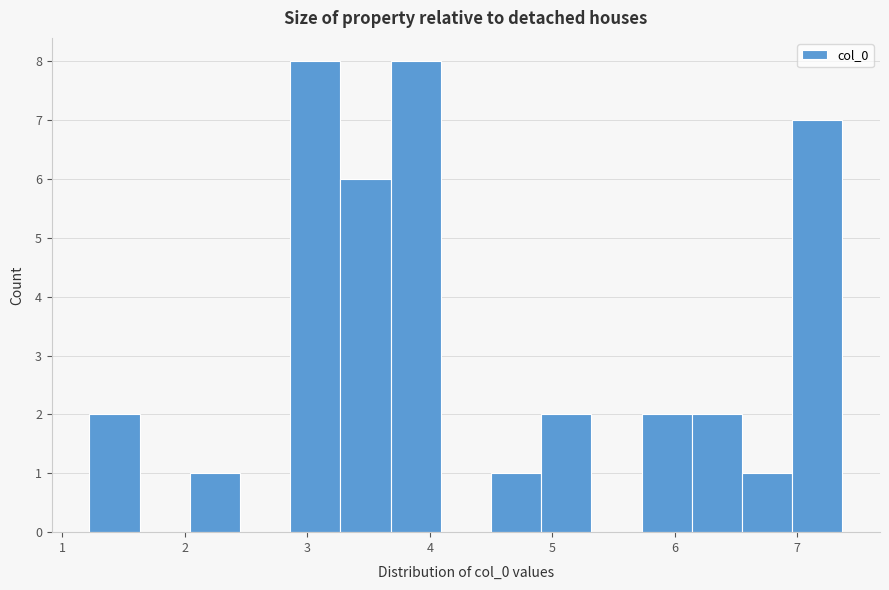

Reading left to right, transcribe this chart: for each bar, give the range it covers on the x-axis and its height. Neither the bar edges nor the heights are printed on the chart, so give them approximately, as read against the axes.

1.2 to 1.6: 2
1.6 to 2.0: 0
2.0 to 2.5: 1
2.5 to 2.9: 0
2.9 to 3.3: 8
3.3 to 3.7: 6
3.7 to 4.1: 8
4.1 to 4.5: 0
4.5 to 4.9: 1
4.9 to 5.3: 2
5.3 to 5.7: 0
5.7 to 6.1: 2
6.1 to 6.5: 2
6.5 to 7.0: 1
7.0 to 7.4: 7